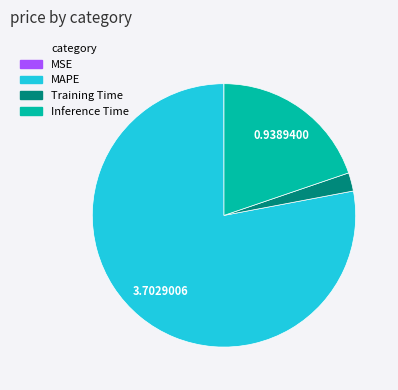

Does any single category account for the majority?

Yes